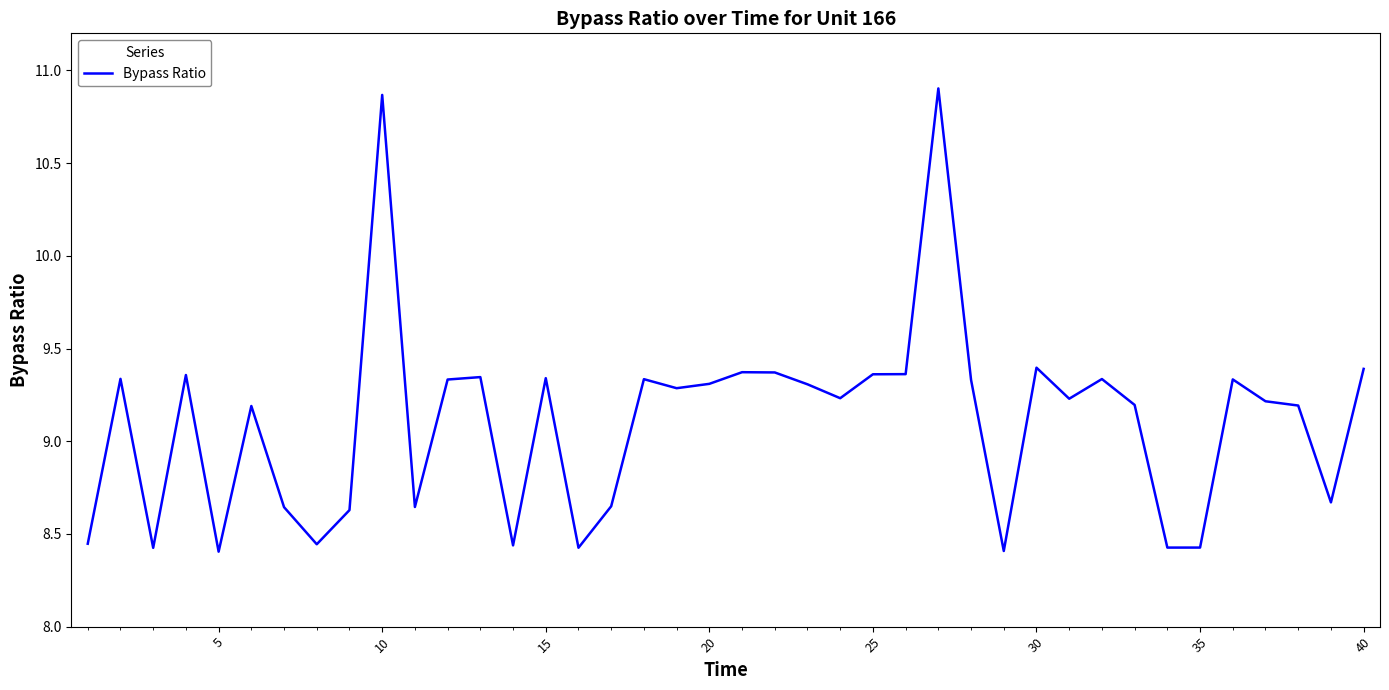

What is the difference between the second highest and minimum values?

2.5